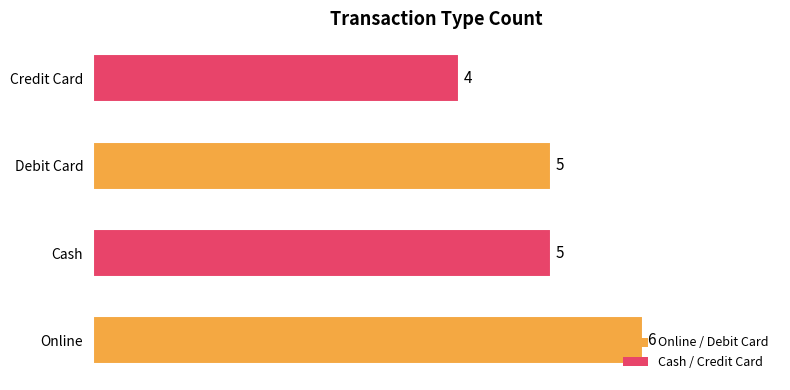

Which has a higher value, Online or Credit Card?

Online